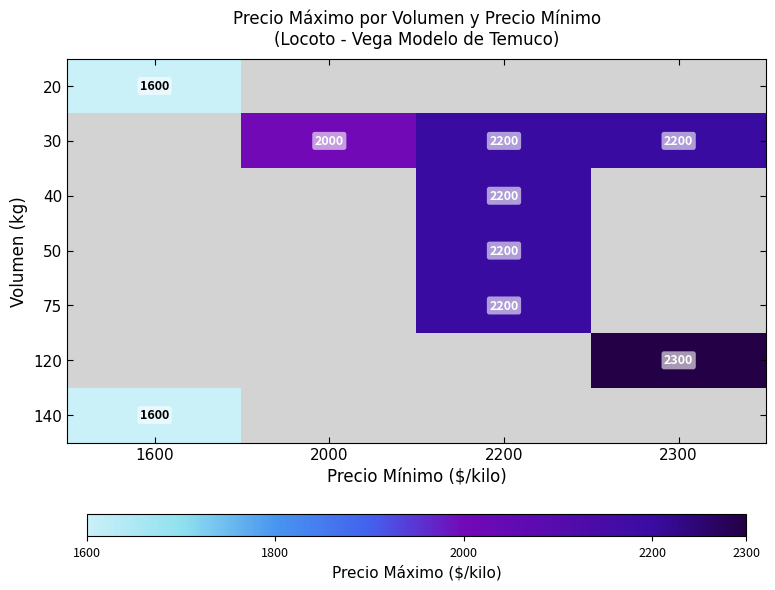

Is the value of 20 at 2300 greater than the value of 120 at 2300?

No